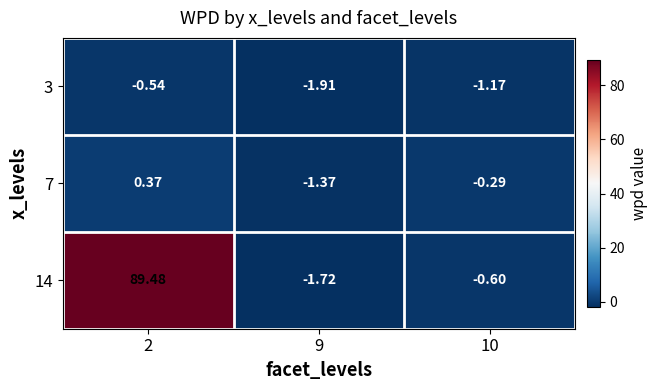

Is the value of 14 at 9 greater than the value of 3 at 2?

No